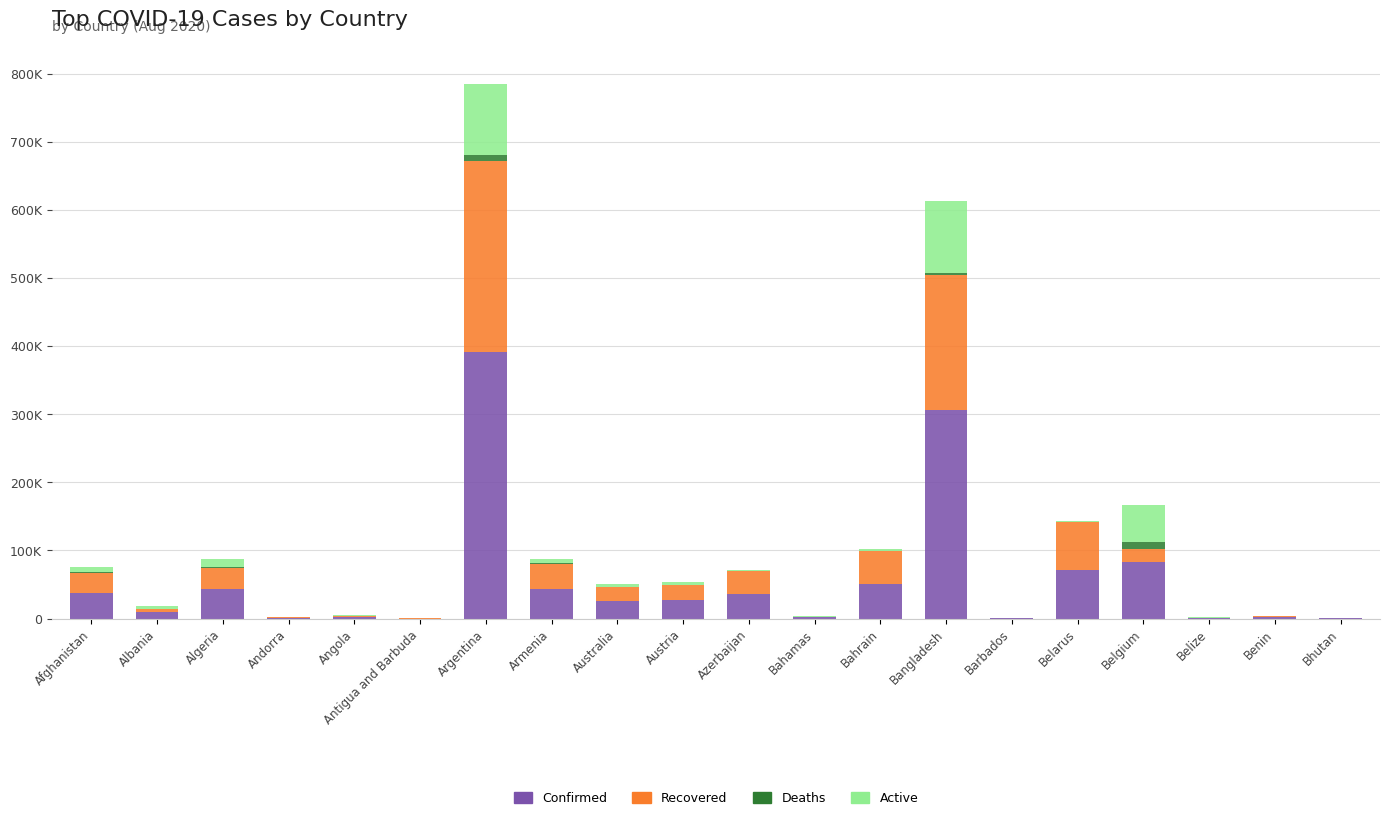

Which has a higher value, Armenia or Andorra?

Armenia